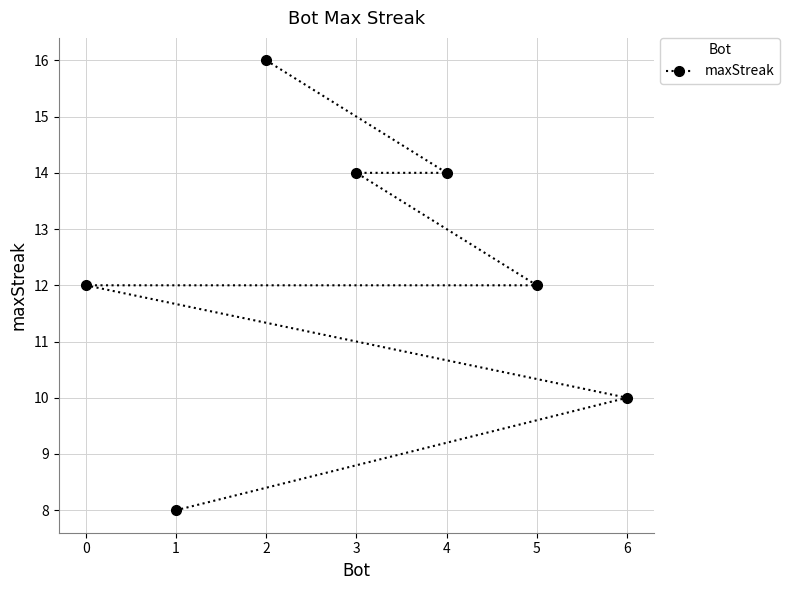

What is the ratio of the value at 0 to the value at 2?

0.8